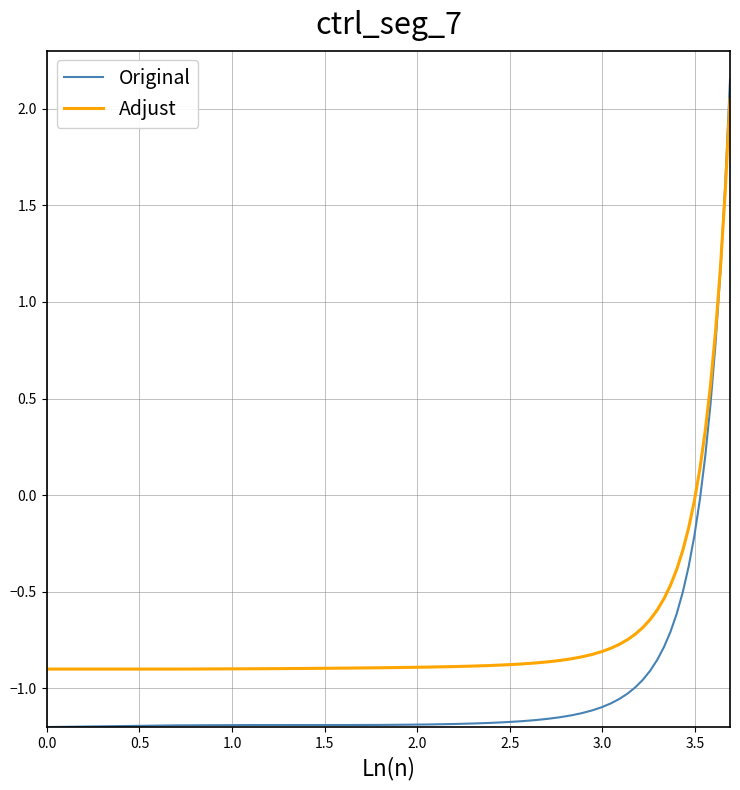

List the series in order of their overall mean, highest first.

Adjust, Original